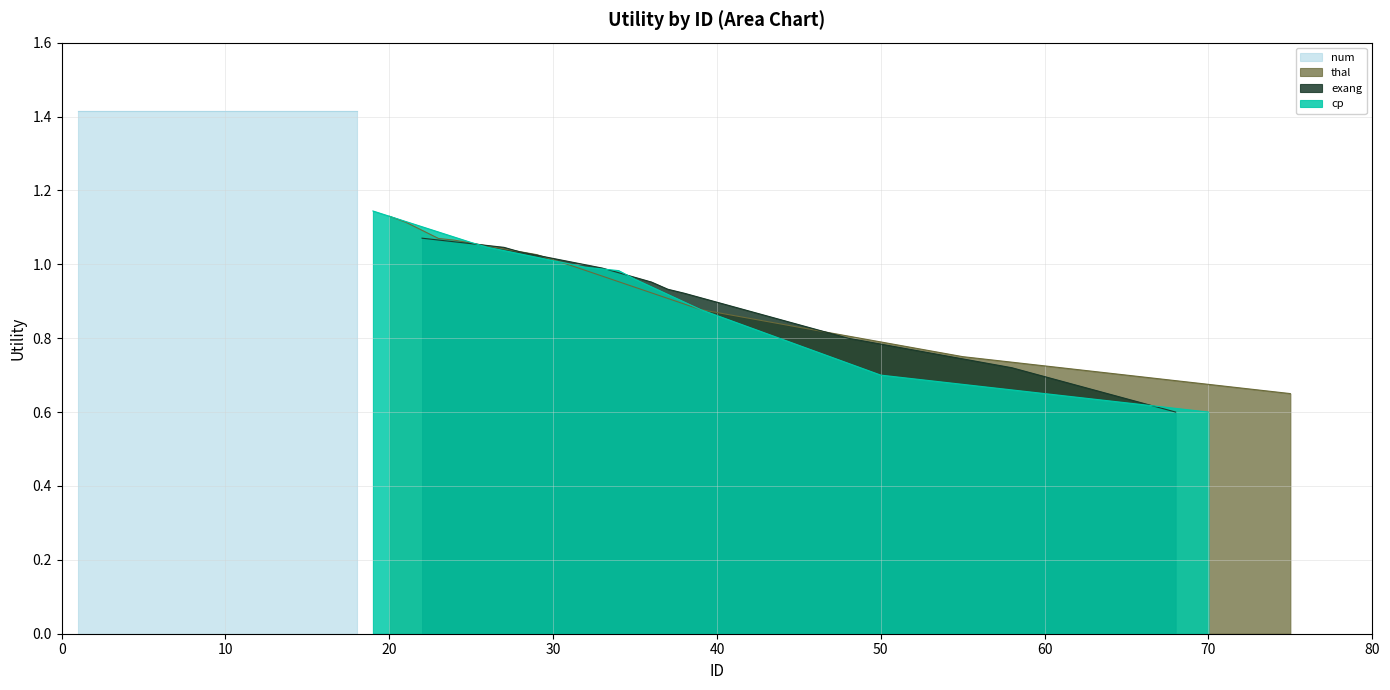

True or false: cp and thal intersect in this chart.

True